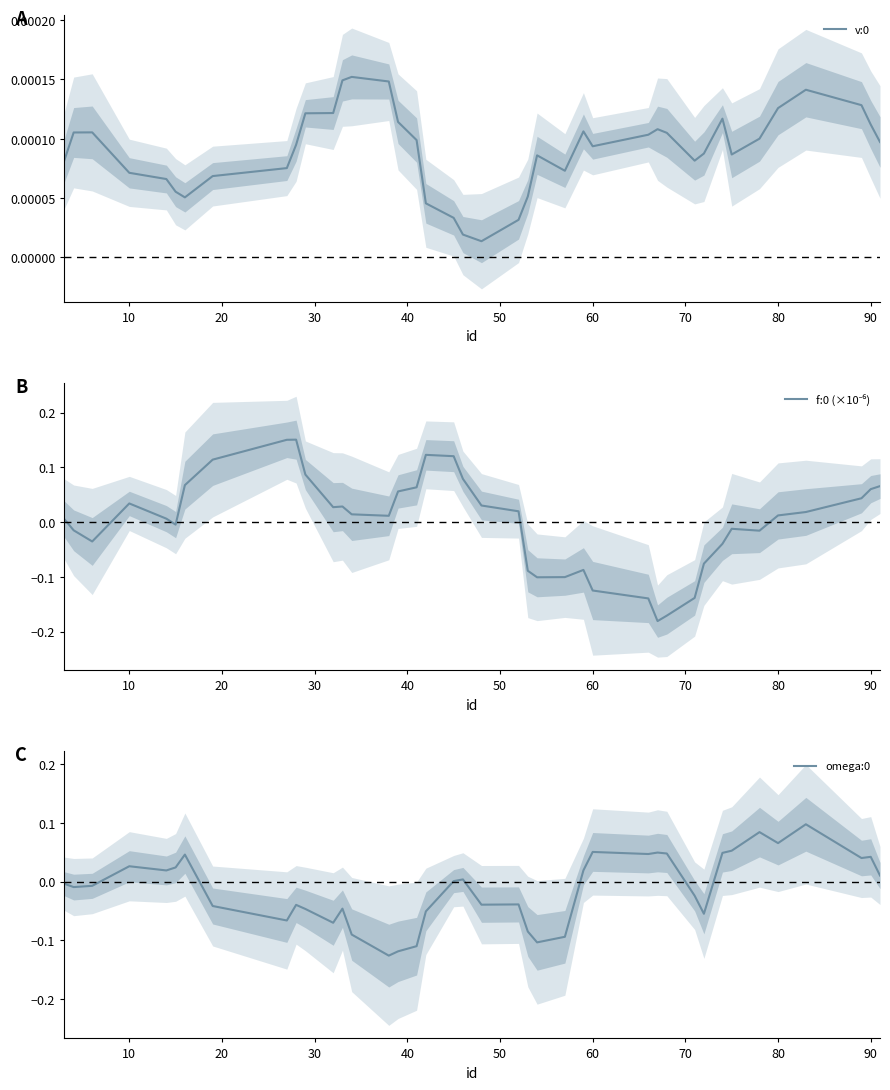

Which series has the largest total across all categories?

f:0 (×10⁻⁶)